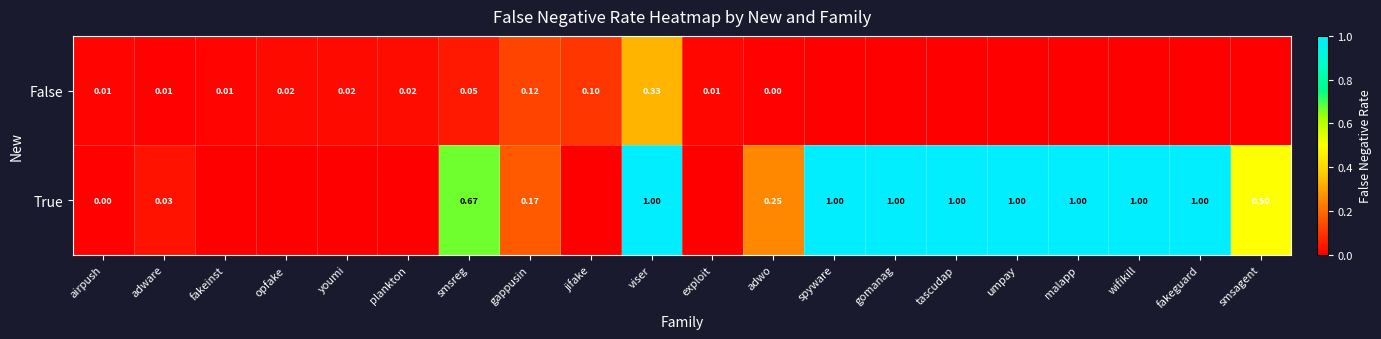

Is the value of False at youmi greater than the value of True at malapp?

No